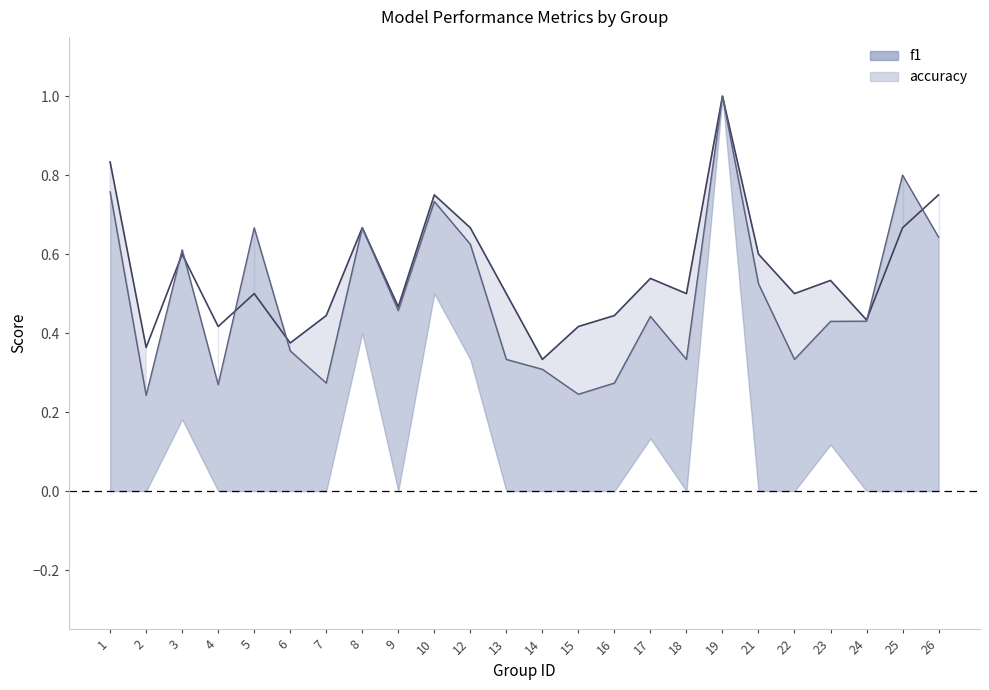

Rank the series at 10 from highest to lowest value.

accuracy, f1